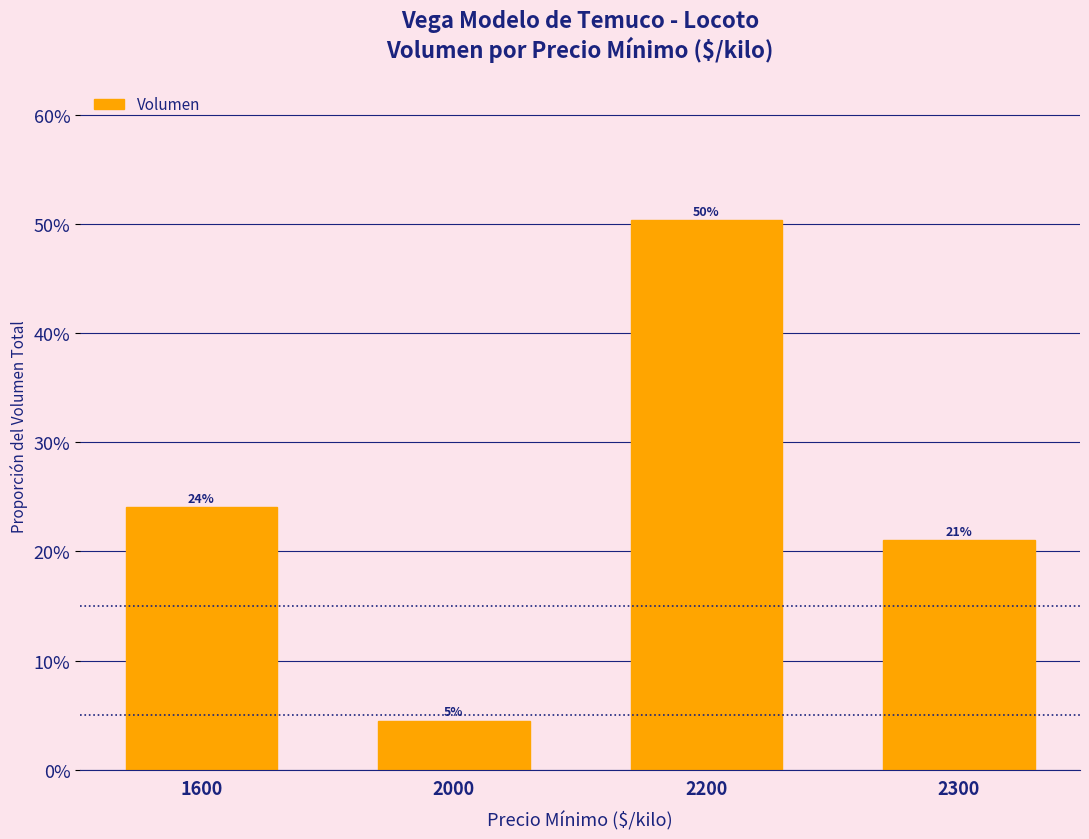

The chart shows a value of 0.0 at 2000. True or false?

True